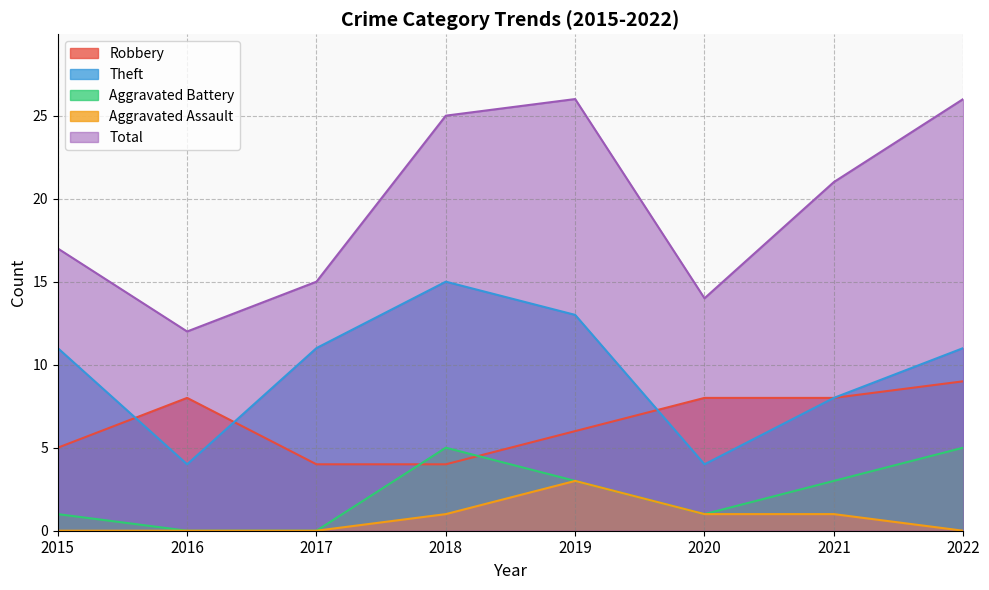

What is the difference between the second highest and minimum values in the Total series?

14